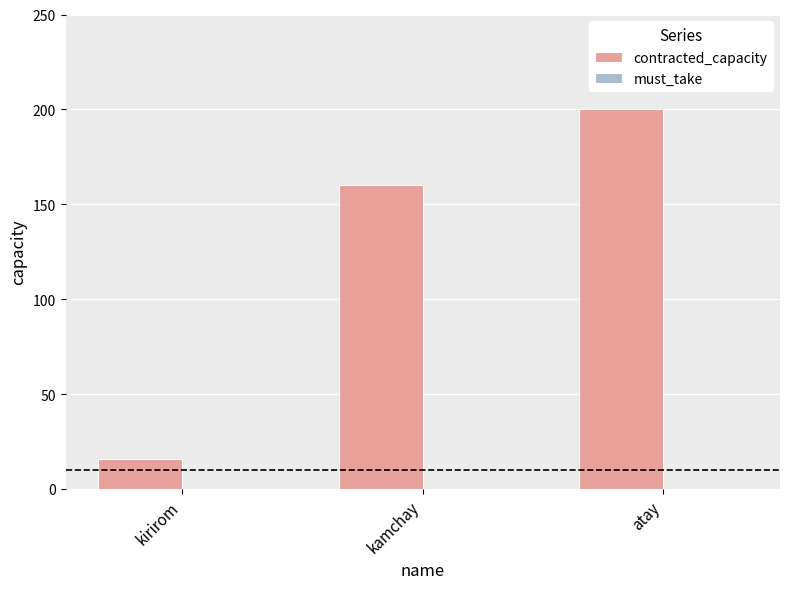

Is it true that the value at kamchay is 160?

True